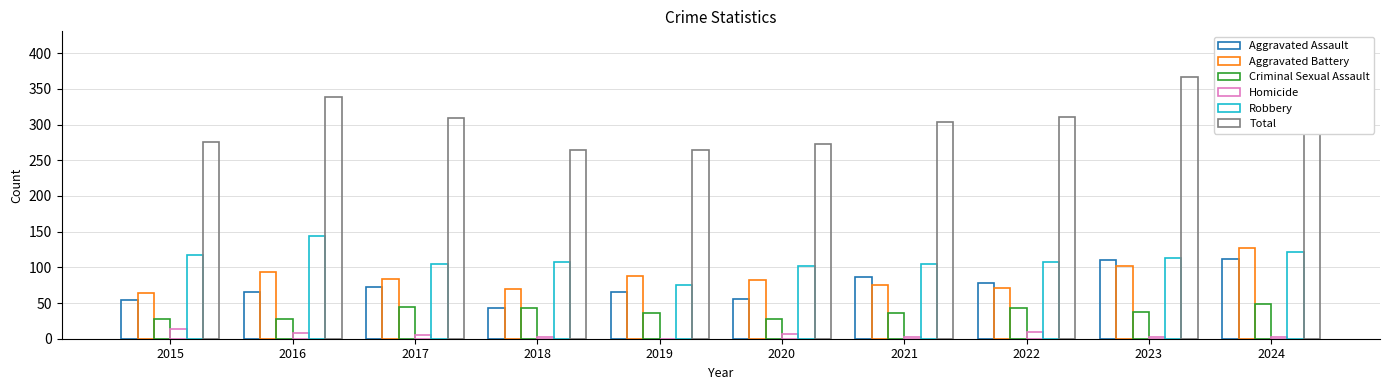

What is the maximum value shown in the chart?

410